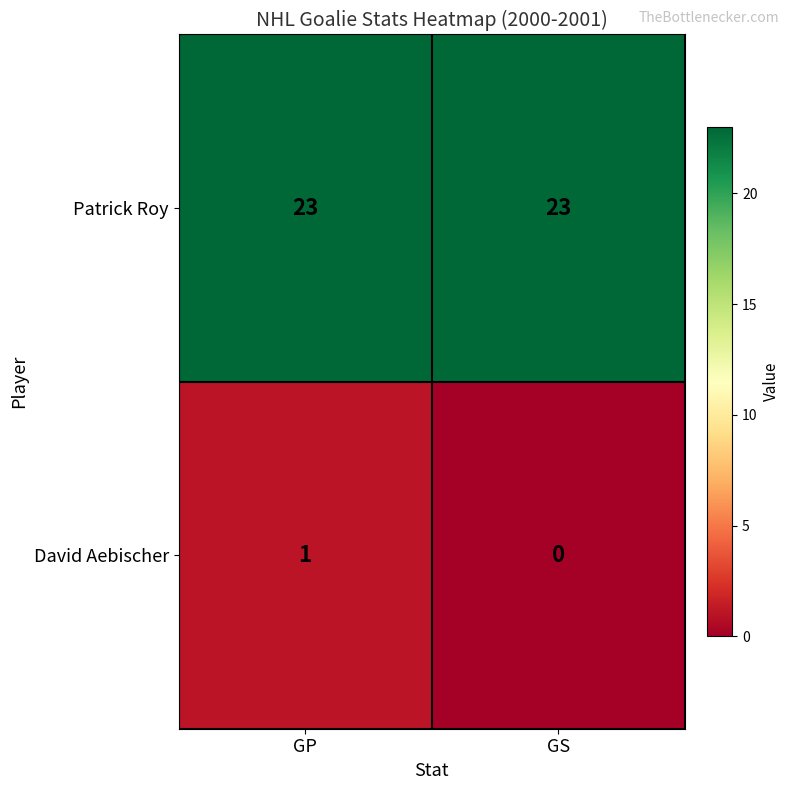

Between GP and GS, which series saw the biggest shift?

David Aebischer